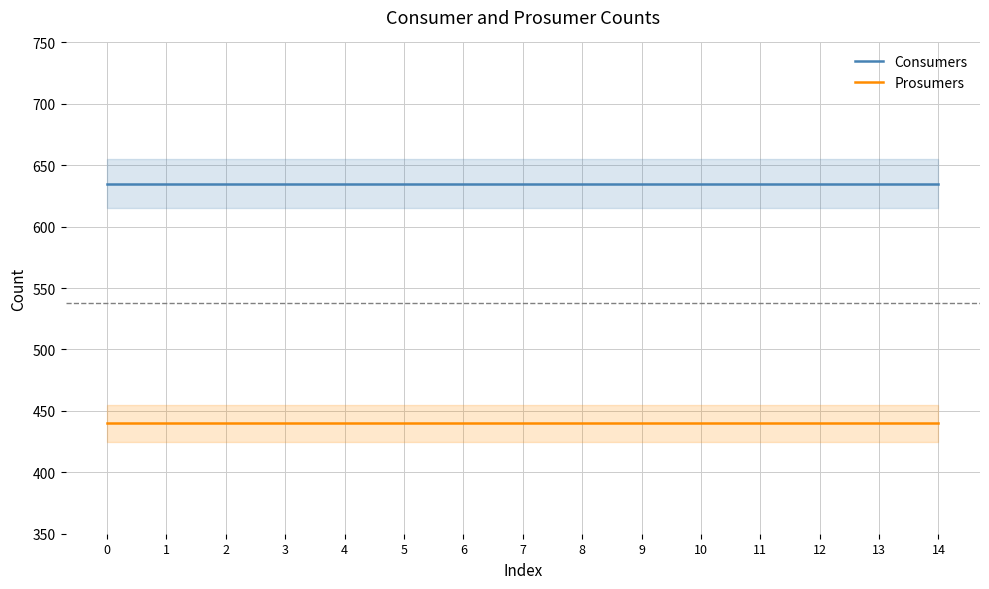

At how many categories does at least one series exceed 625?

15